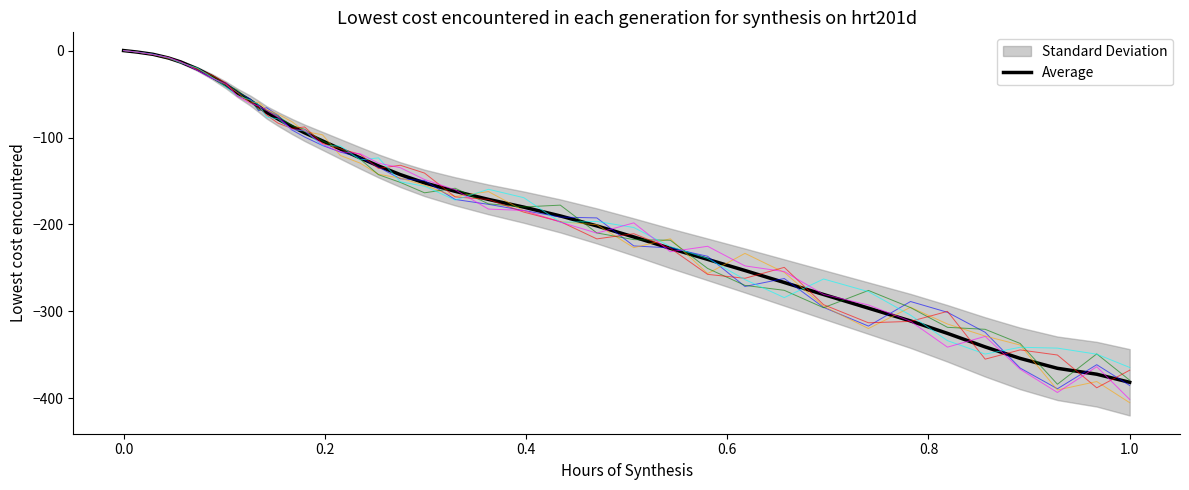

True or false: the data has more than 0 interior local peaks.

False